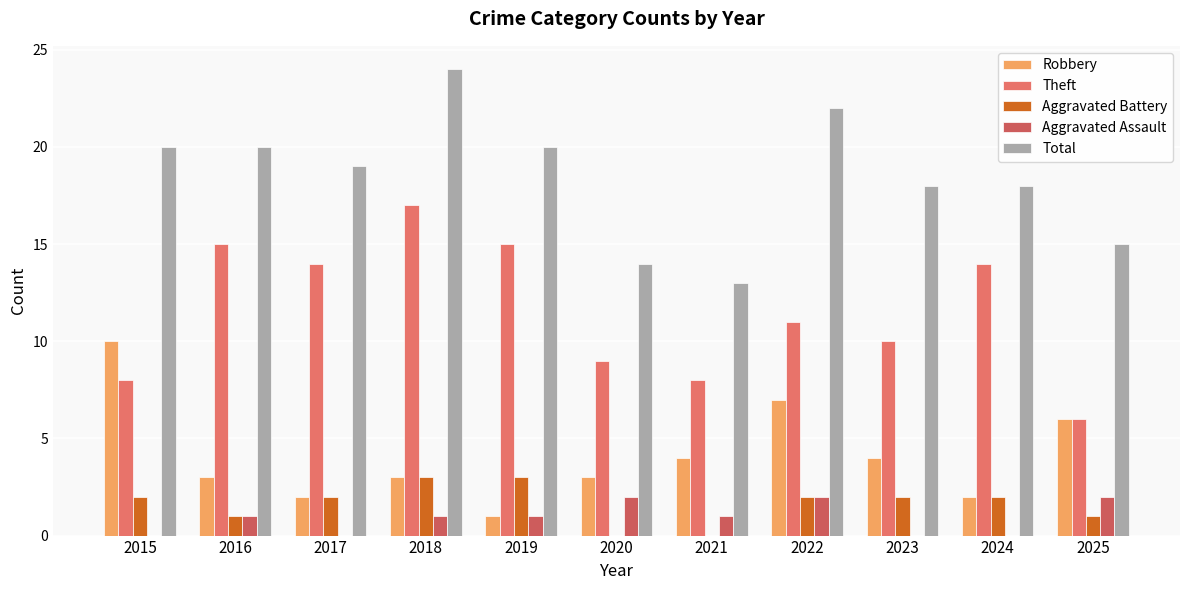

Reading left to right, what are all the values shown in this chart?

Robbery: 2015=10	2016=3	2017=2	2018=3	2019=1	2020=3	2021=4	2022=7	2023=4	2024=2	2025=6
Theft: 2015=8	2016=15	2017=14	2018=17	2019=15	2020=9	2021=8	2022=11	2023=10	2024=14	2025=6
Aggravated Battery: 2015=2	2016=1	2017=2	2018=3	2019=3	2020=0	2021=0	2022=2	2023=2	2024=2	2025=1
Aggravated Assault: 2015=0	2016=1	2017=0	2018=1	2019=1	2020=2	2021=1	2022=2	2023=0	2024=0	2025=2
Total: 2015=20	2016=20	2017=19	2018=24	2019=20	2020=14	2021=13	2022=22	2023=18	2024=18	2025=15